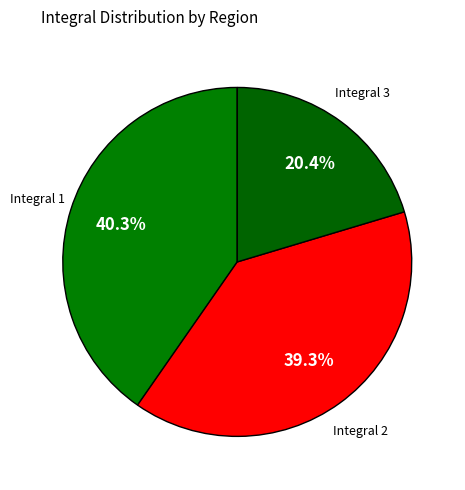

How many slices are in this pie chart?

3